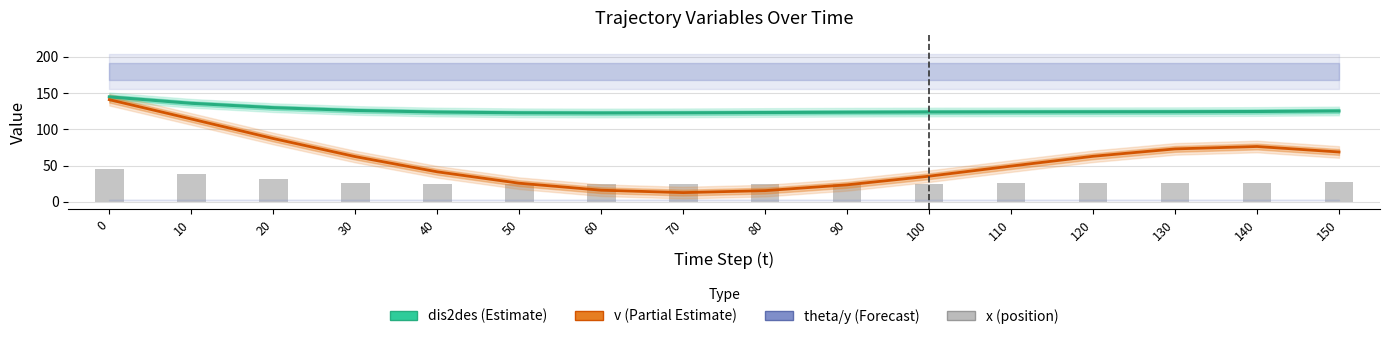

Are the bars horizontal?

No